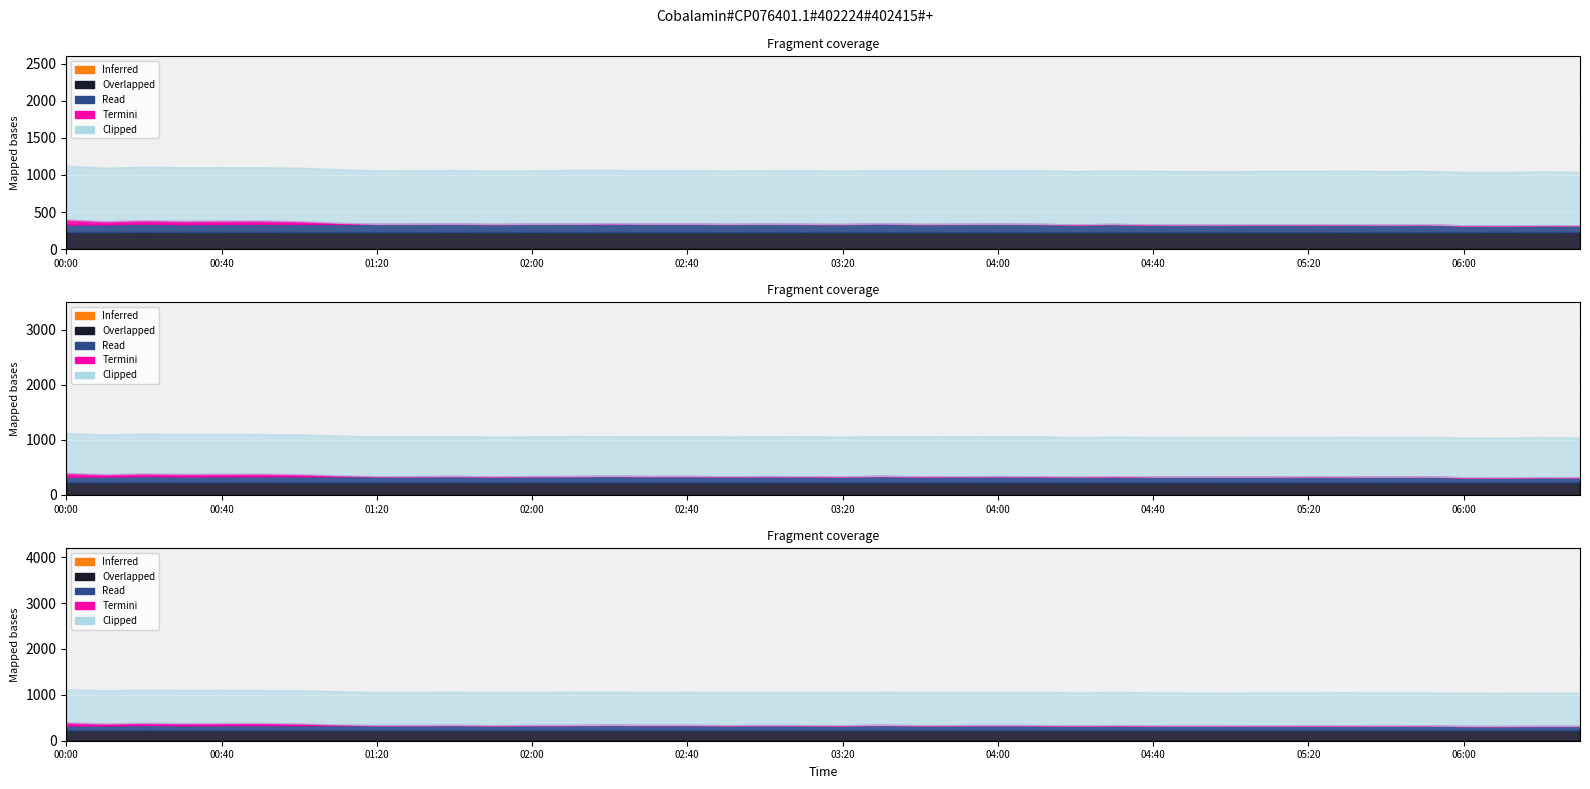

What is the maximum value shown in the chart?

732.9